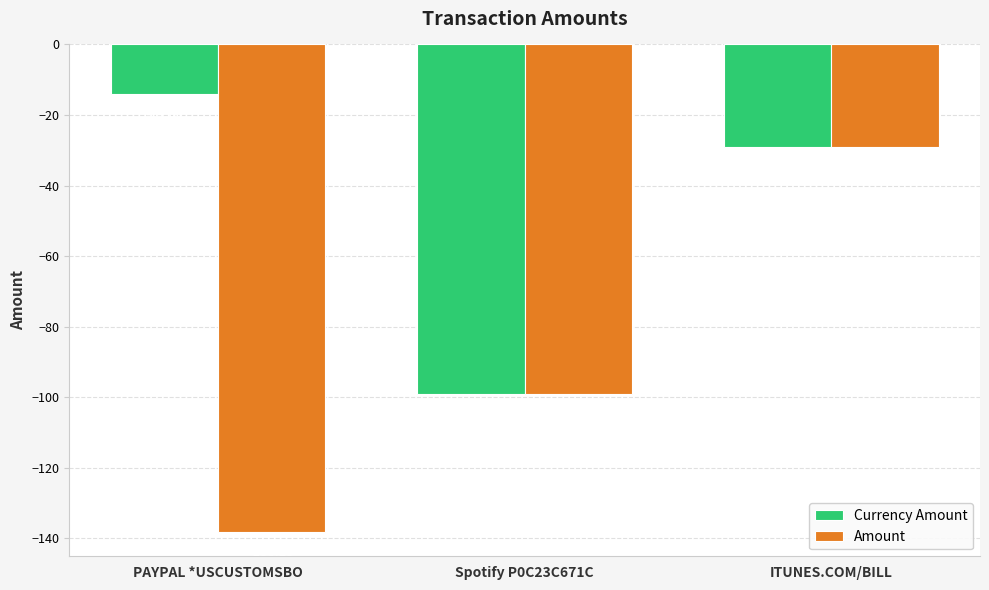

The value of Amount at ITUNES.COM/BILL is -29.0. True or false?

True